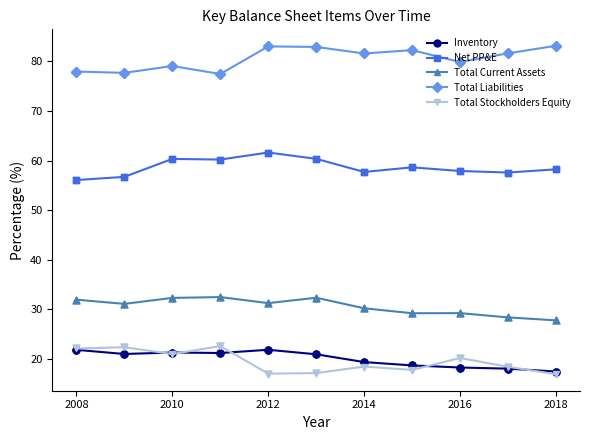

What is the smallest value displayed?

16.8